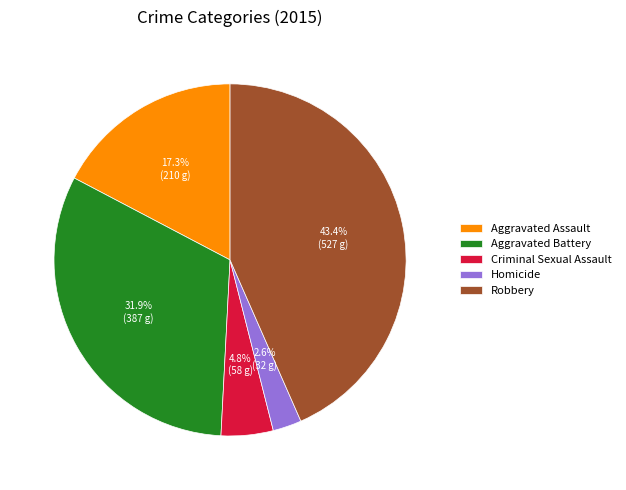

Does Aggravated Battery represent more than half of the total?

No